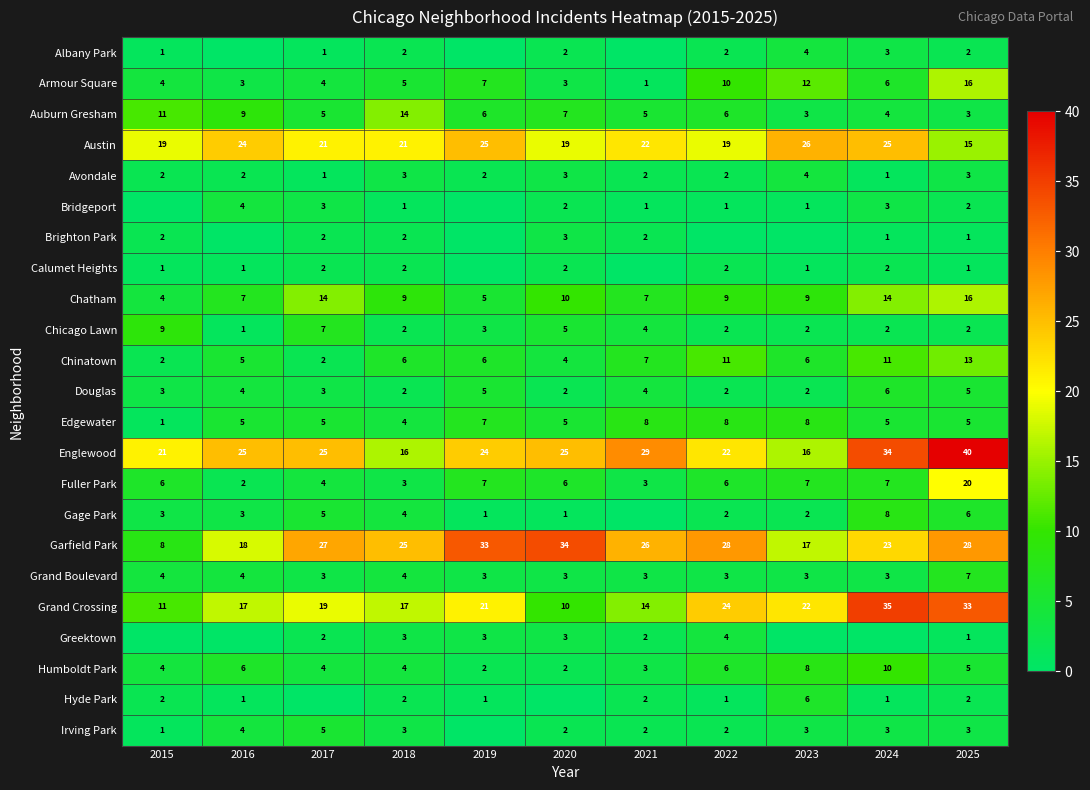

What is the greatest value displayed?

40